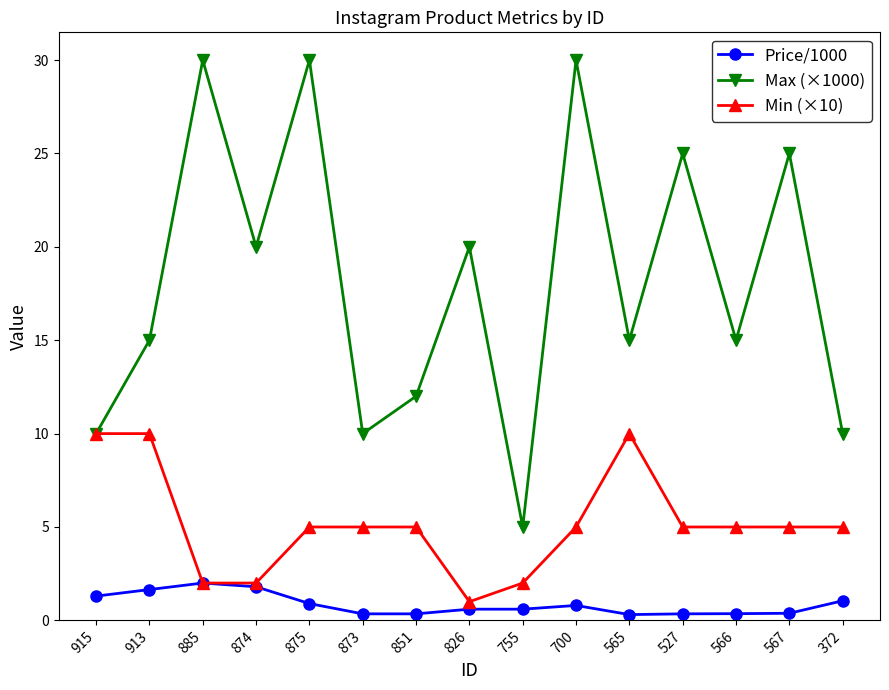

Is the value of Price/1000 at 527 greater than the value of Max (×1000) at 913?

No